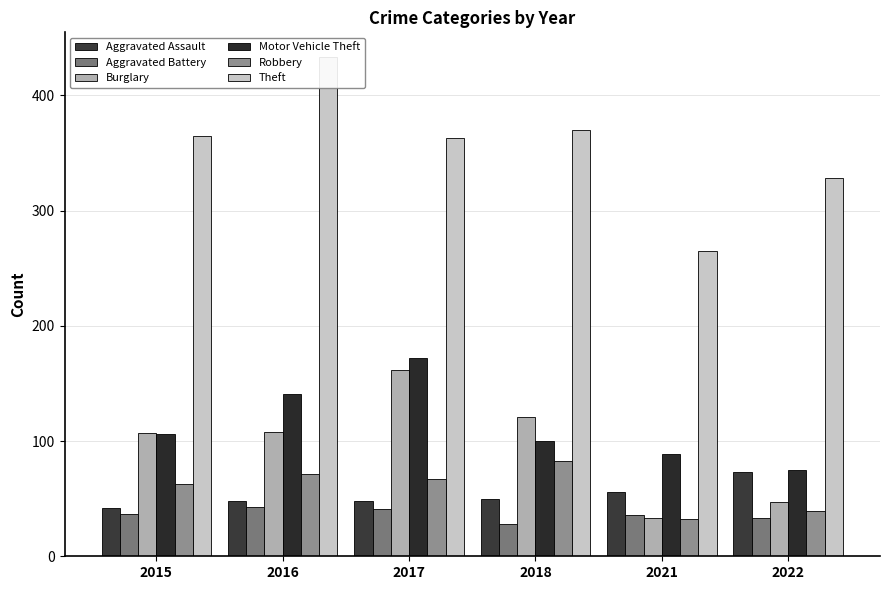

At how many categories does at least one series exceed 76?

6